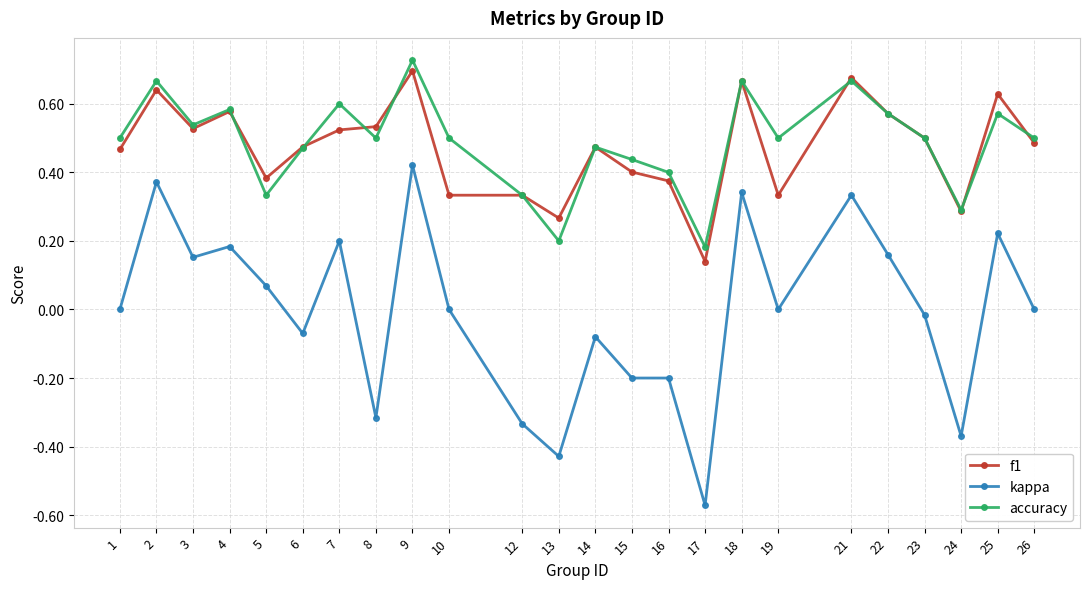

What is the sum of the accuracy values at 5 and 9?

1.1